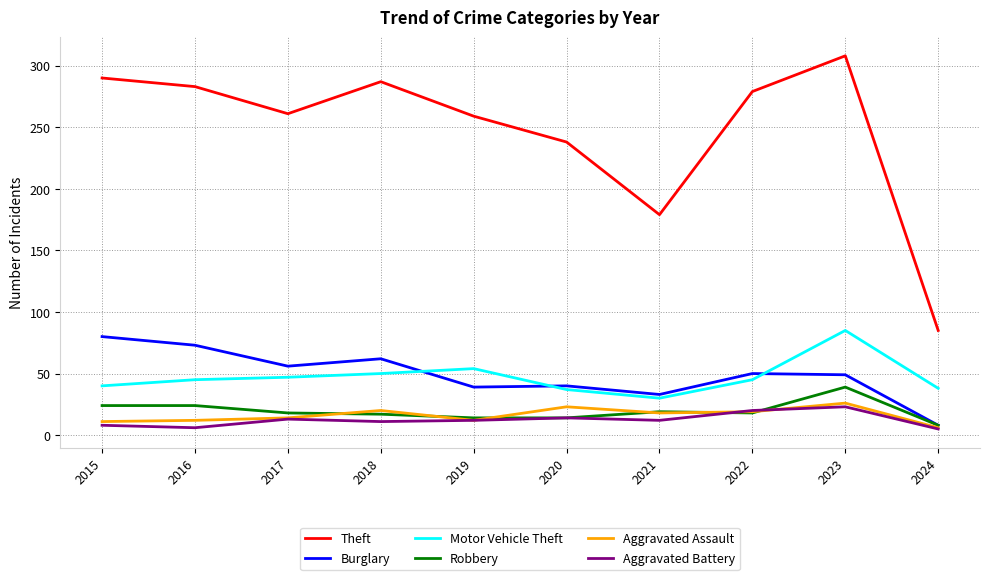

Does the chart have visible grid lines?

Yes